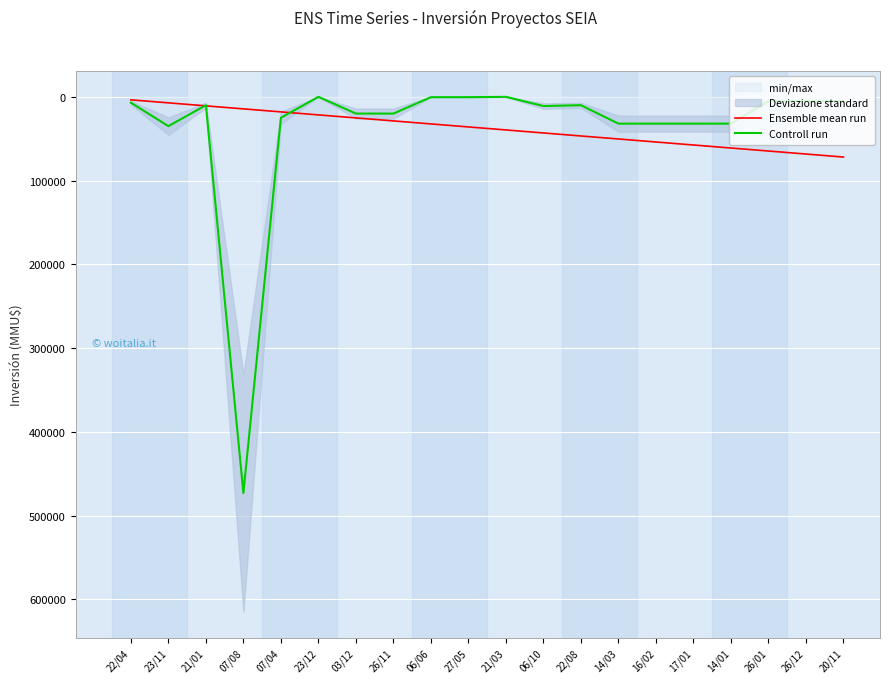

What value does the Controll run series have at 06/06?

400.0